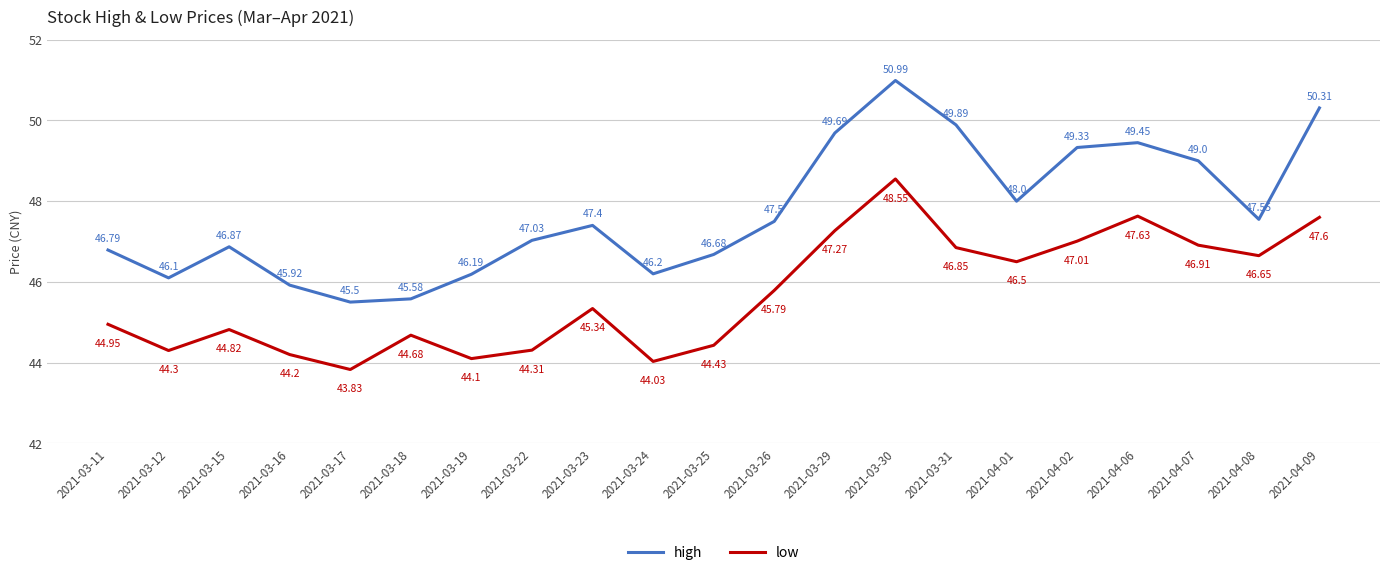

What is the difference between the maximum and second lowest values in the low series?

4.5